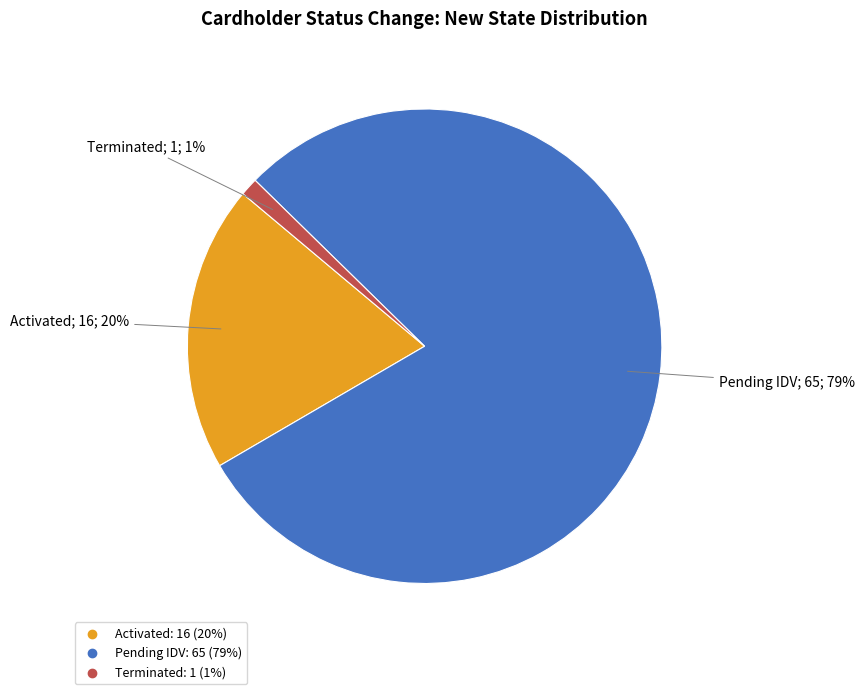

To the nearest percent, what is the average slice percentage?

33%